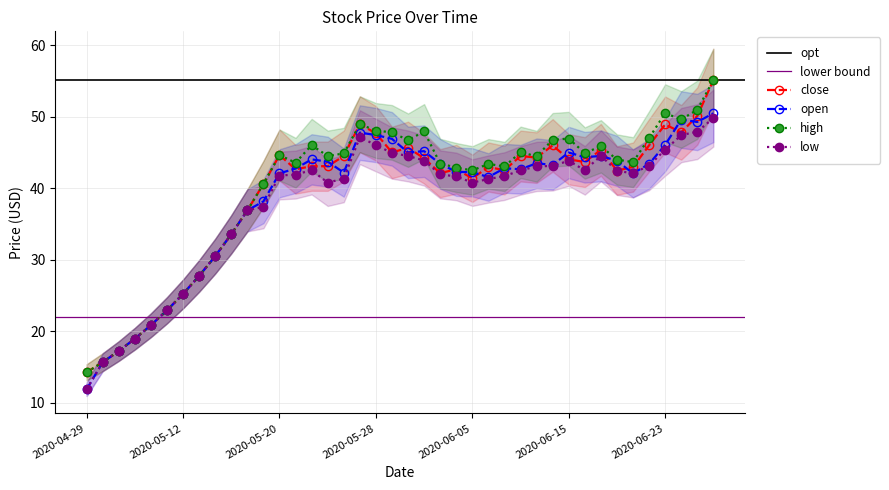

At which category does the chart reach its peak across all series?

2020-06-30